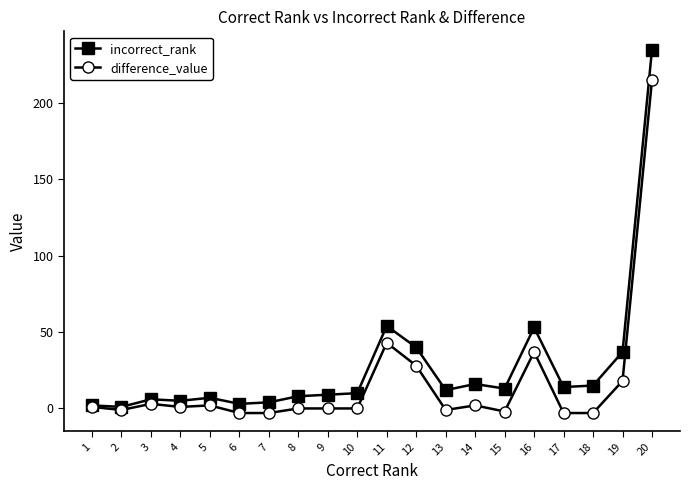

Which series has the largest total across all categories?

incorrect_rank